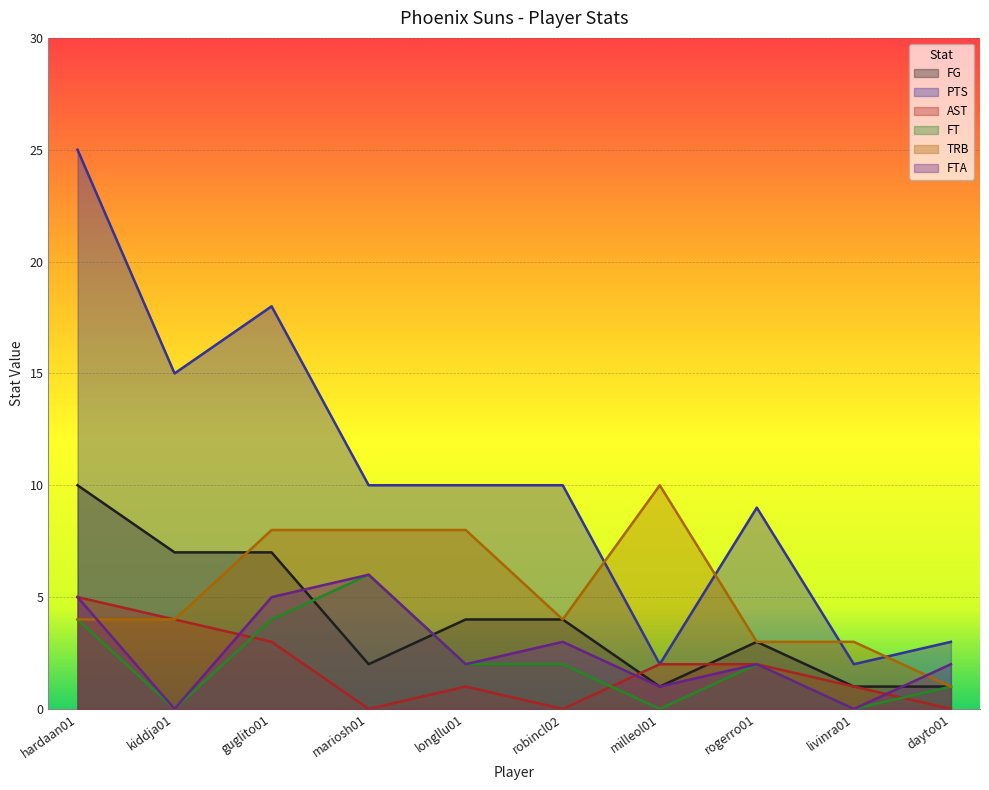

At how many categories does at least one series exceed 3?

8